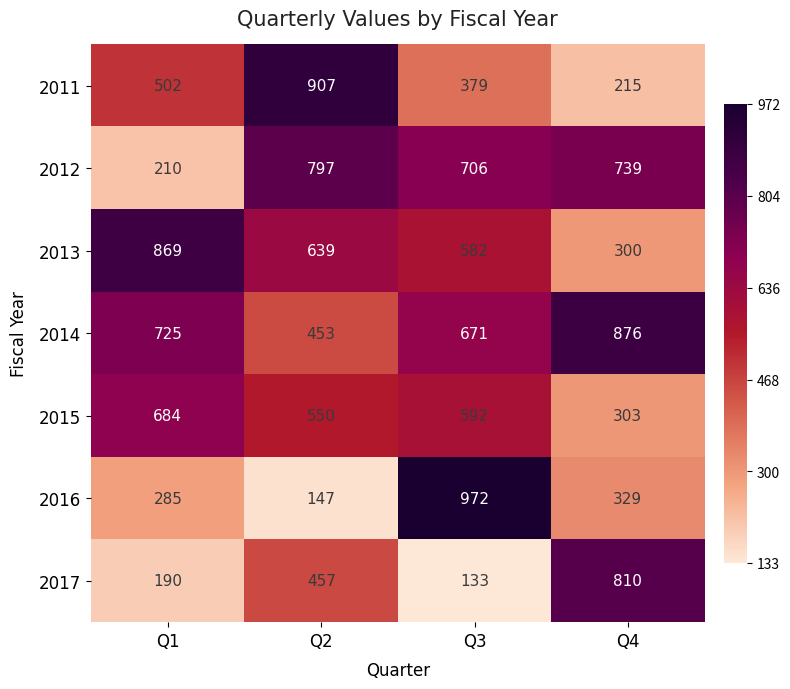

Which series changed the most between Q1 and Q2?

2012